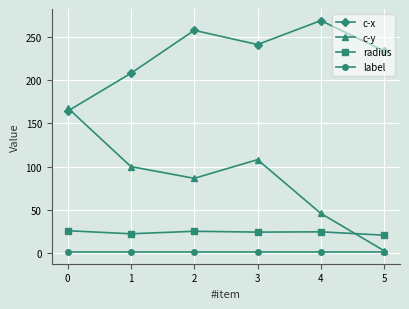

What is the maximum value for c-x?

269.0